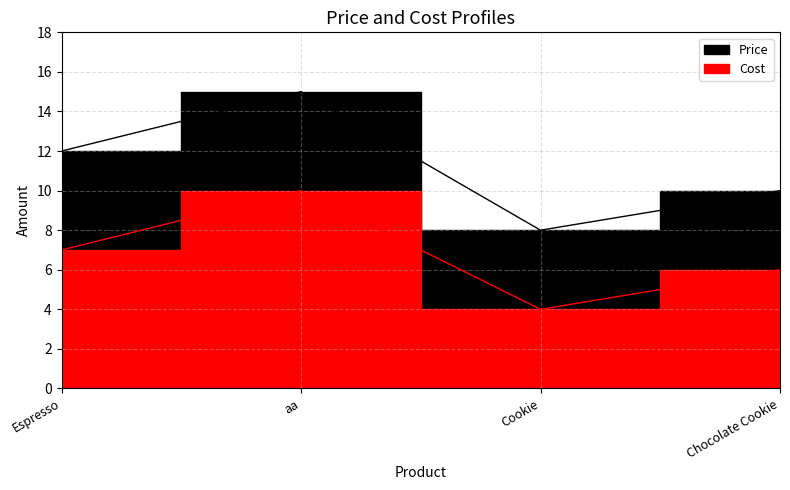

At which category is the sum across all series the highest?

aa